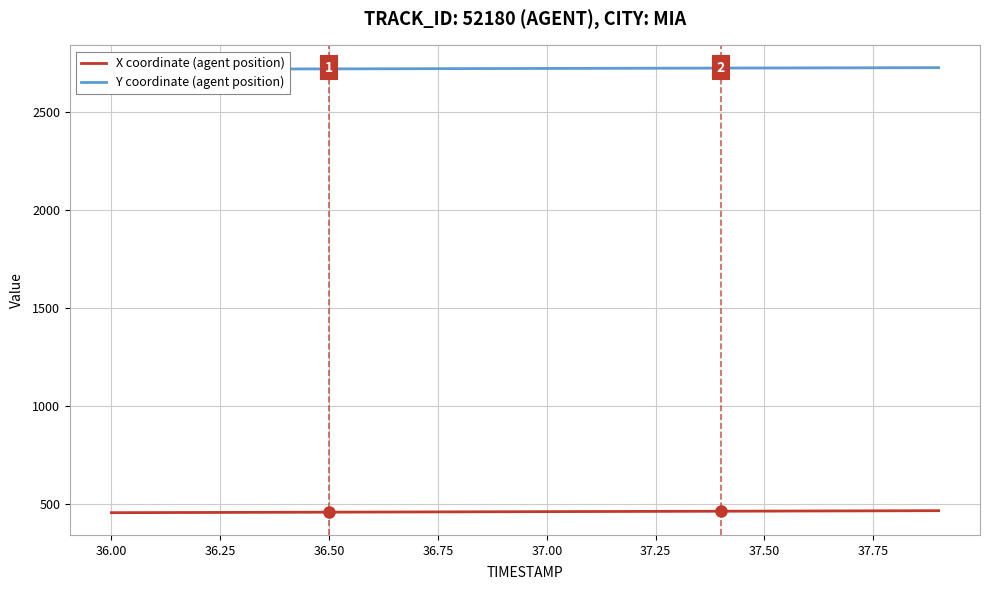

What is the difference between the maximum and minimum values in the X coordinate (agent position) series?

10.2